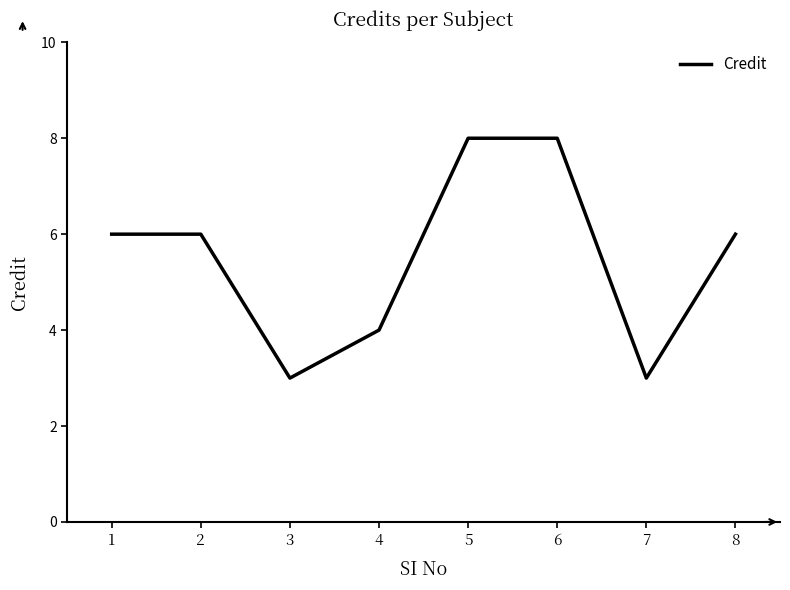

What is the greatest value displayed?

8